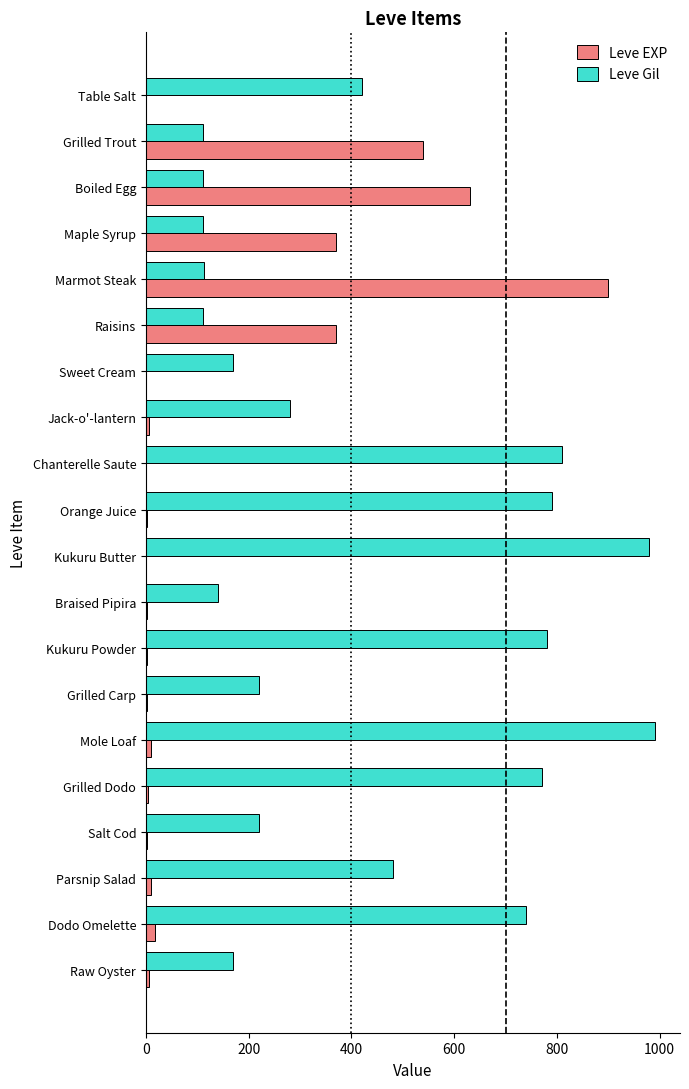

Is the value of Leve EXP at Maple Syrup greater than the value of Leve Gil at Mole Loaf?

No